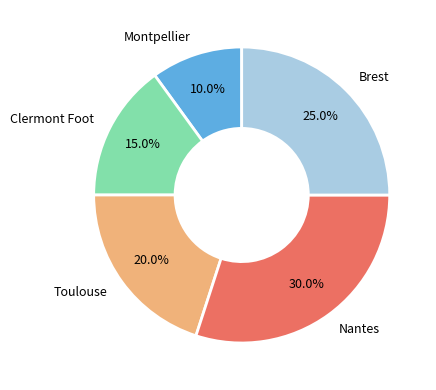

What percentage is the Toulouse slice, to the nearest percent?

20%